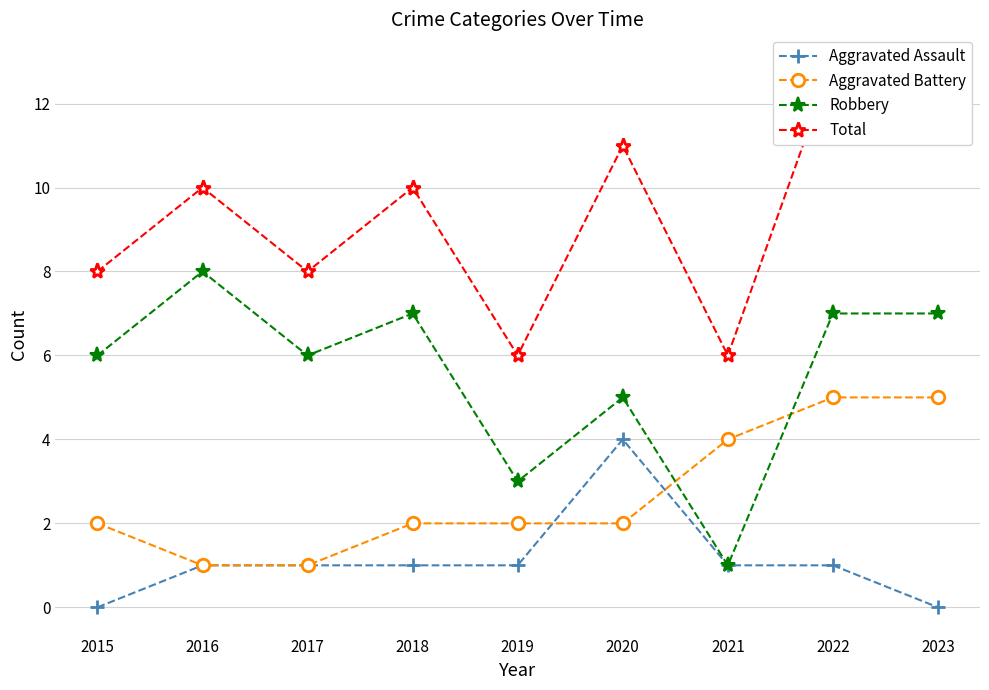

What is the total value across all series at 2015?

16